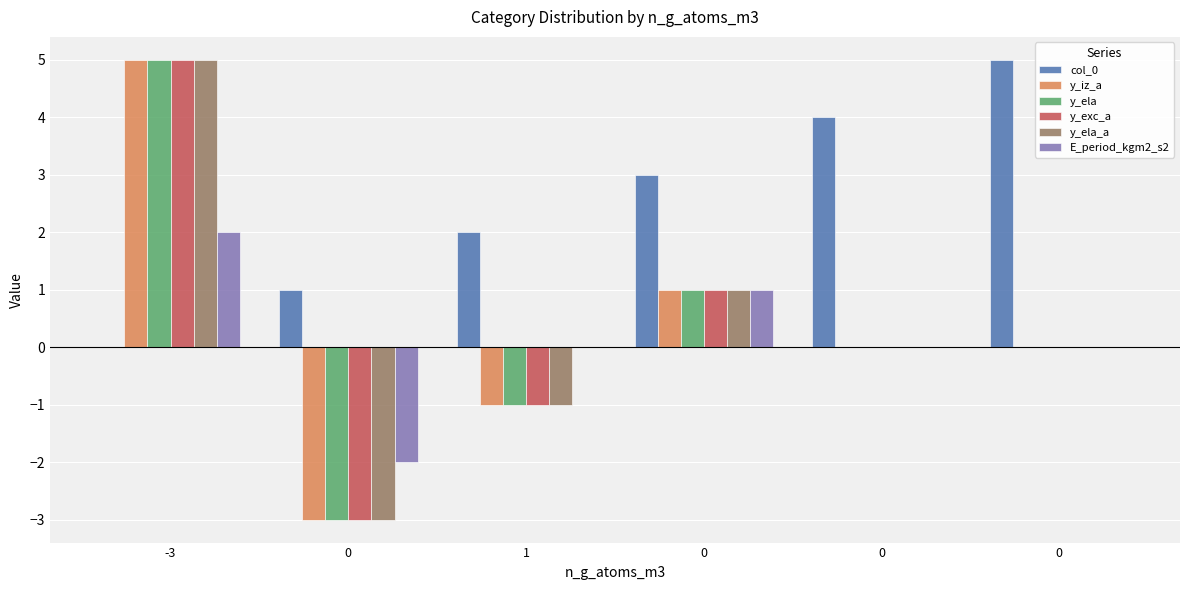

What is the value of the y_iz_a bar at the 1st from the left?

5